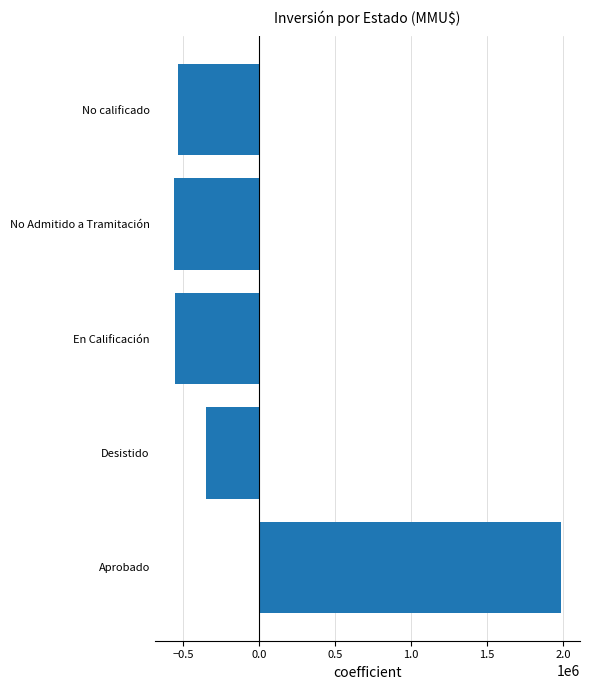

What is the greatest value displayed?

1983893.8